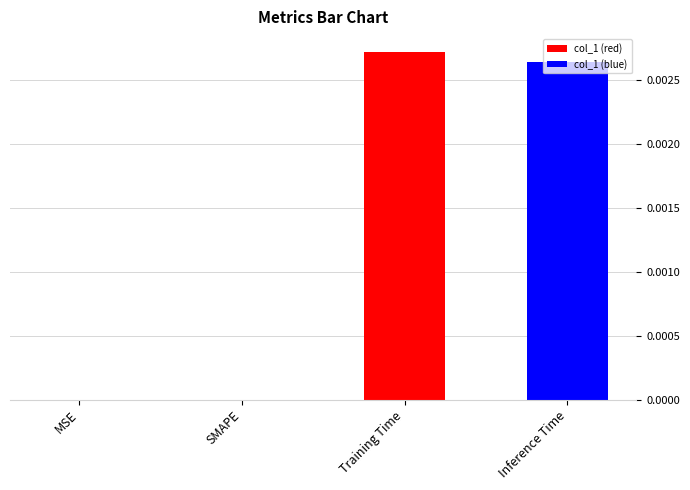

How many values are between 0 and 1?

4